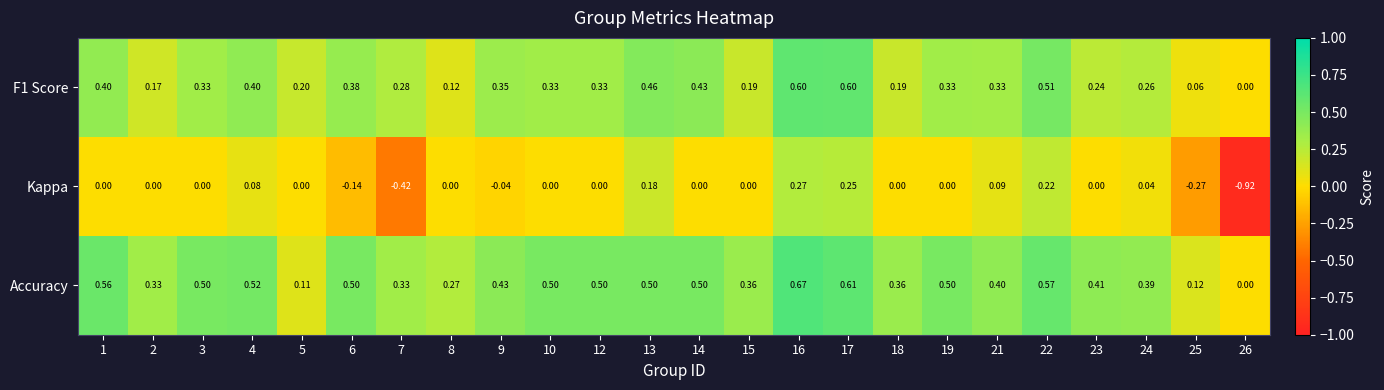

Which series has the largest range (max minus min)?

Kappa